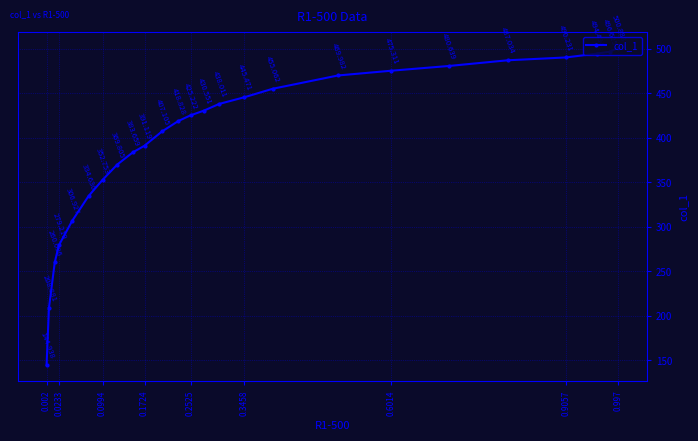

Is it true that the value at 0.0994 is 834.6?

False